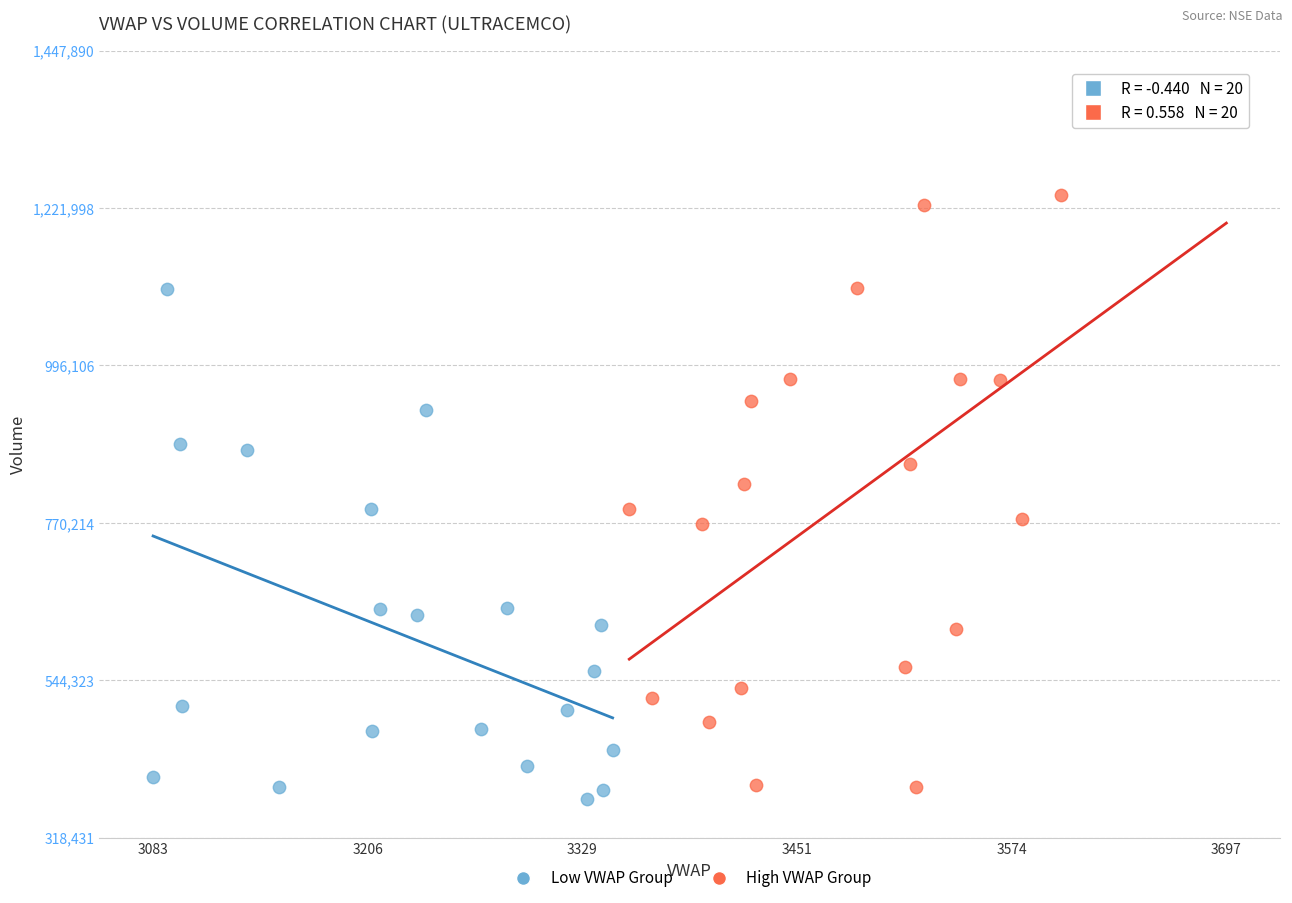

What are all the series names shown in the legend?

Low VWAP Group, High VWAP Group